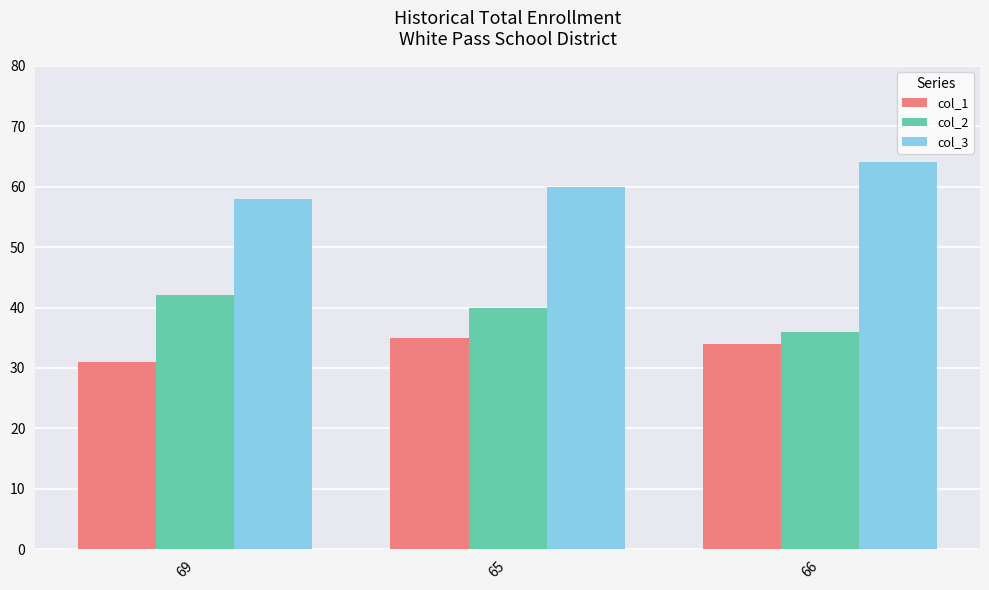

What is the label of the 3rd bar from the left?

66